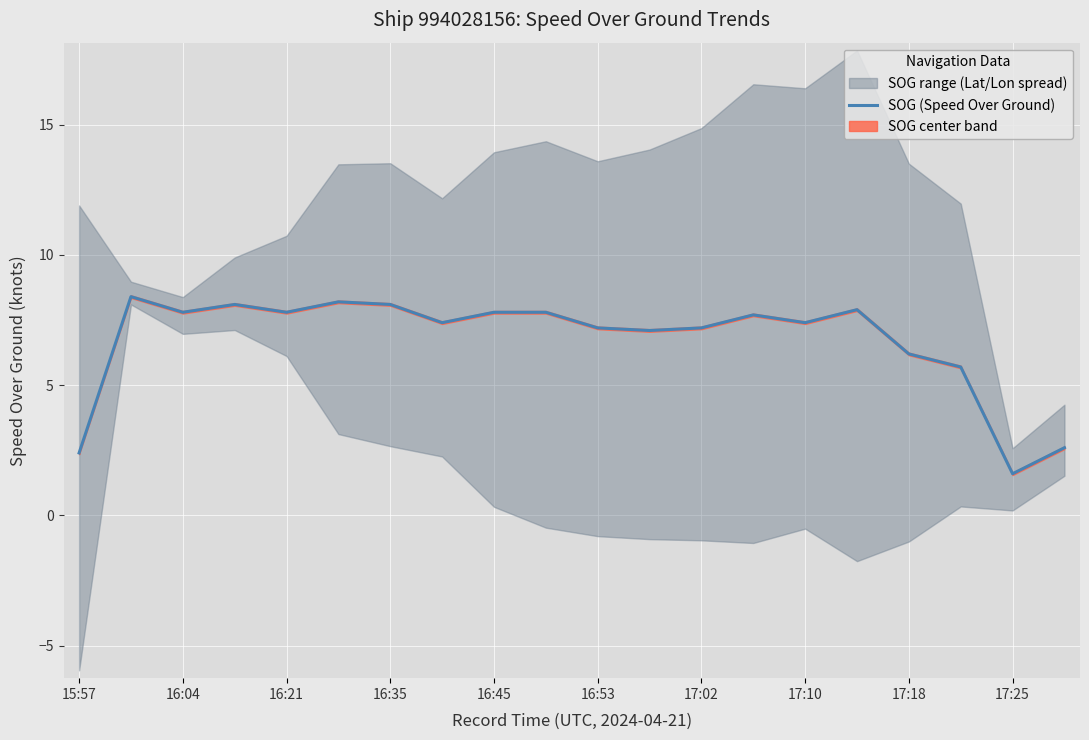

Reading left to right, transcribe all the data shown in this chart.

2.4	8.4	7.8	8.1	7.8	8.2	8.1	7.4	7.8	7.8	7.2	7.1	7.2	7.7	7.4	7.9	6.2	5.7	1.6	2.6